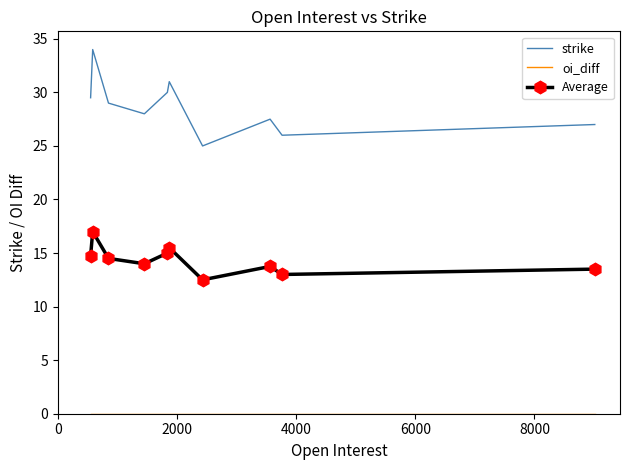

In strike, how many points are higher than both neighbors (excluding endpoints)?

3